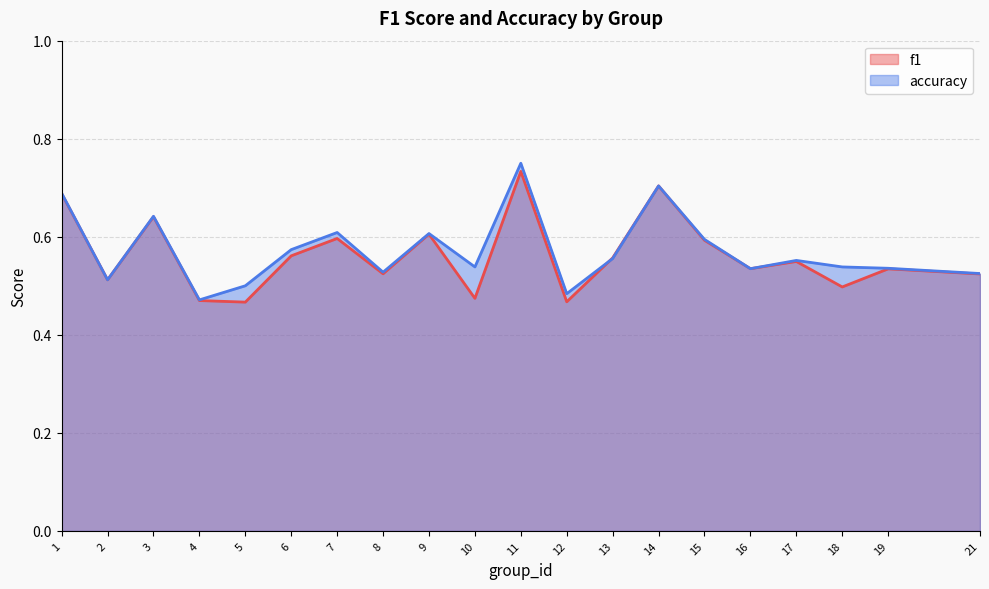

Reading left to right, transcribe all the data shown in this chart.

f1: 0.7	0.5	0.6	0.5	0.5	0.6	0.6	0.5	0.6	0.5	0.7	0.5	0.6	0.7	0.6	0.5	0.5	0.5	0.5	0.5
accuracy: 0.7	0.5	0.6	0.5	0.5	0.6	0.6	0.5	0.6	0.5	0.8	0.5	0.6	0.7	0.6	0.5	0.6	0.5	0.5	0.5